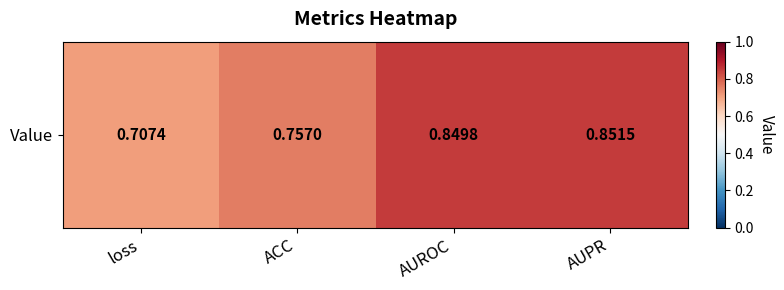

List the labels in order of value, smallest first.

loss, ACC, AUROC, AUPR